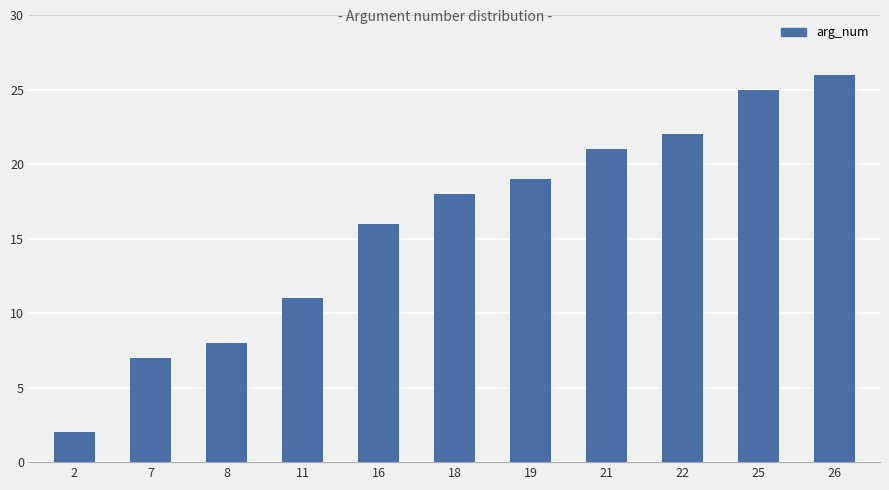

Reading left to right, what are all the values shown in this chart?

2	7	8	11	16	18	19	21	22	25	26